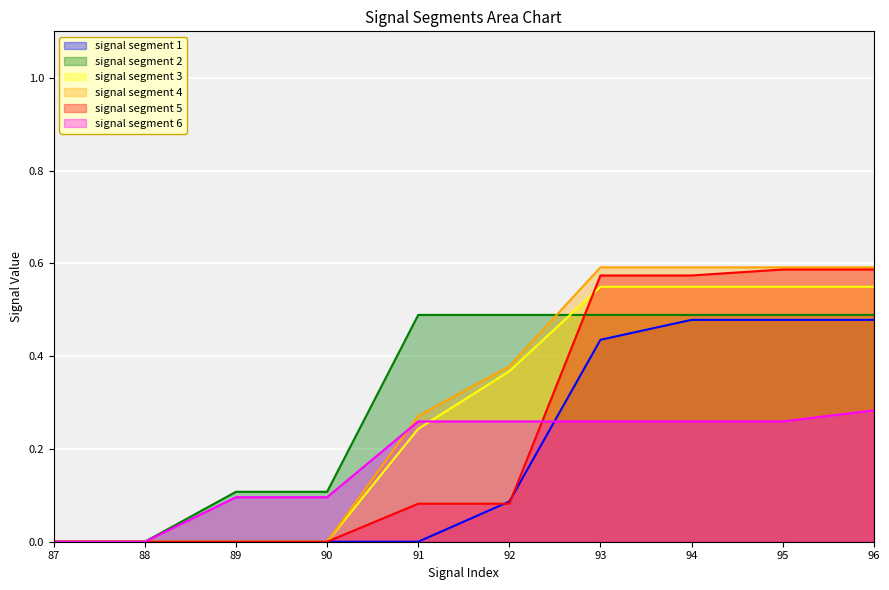

At which category is the sum across all series the highest?

96